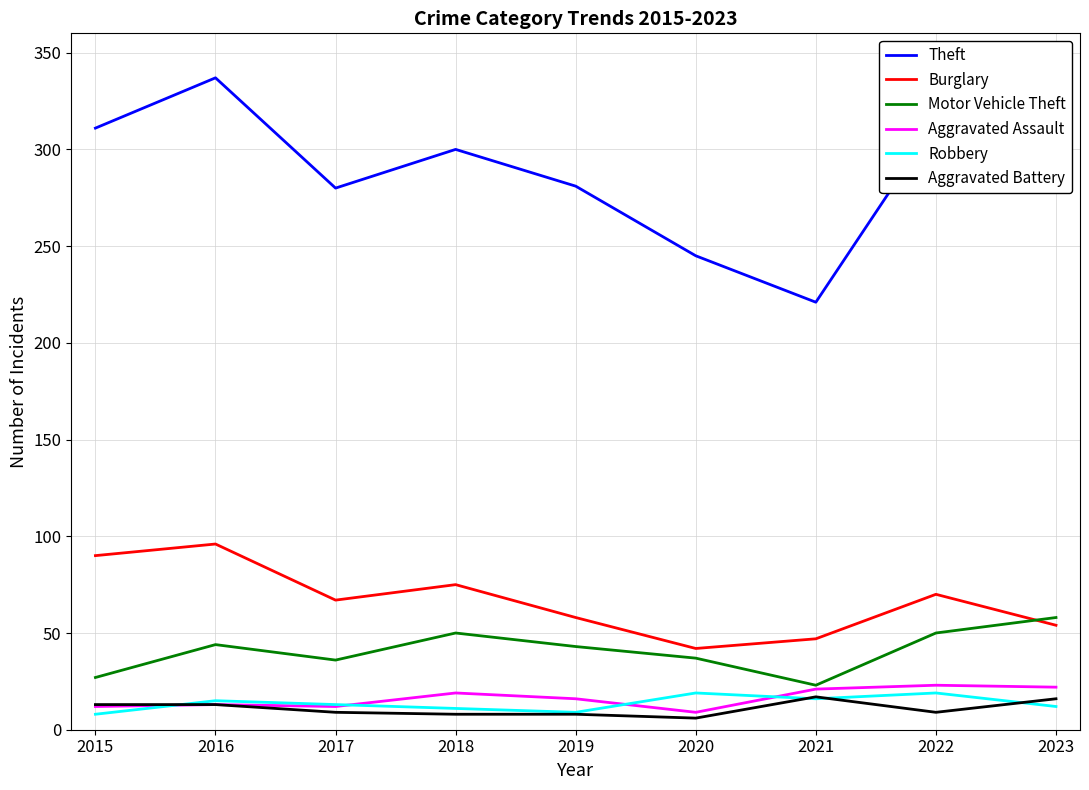

What is the highest value of the Robbery series?

19